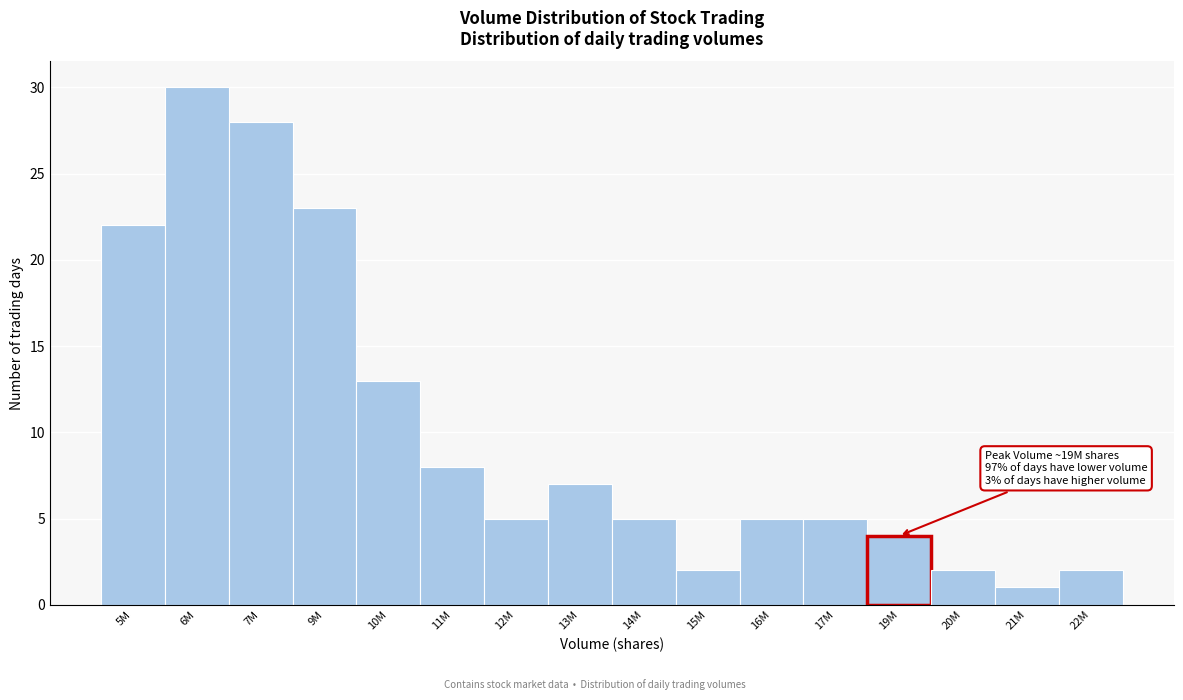

Reading right to left, extract all data points from this chart.

2	1	2	4	5	5	2	5	7	5	8	13	23	28	30	22